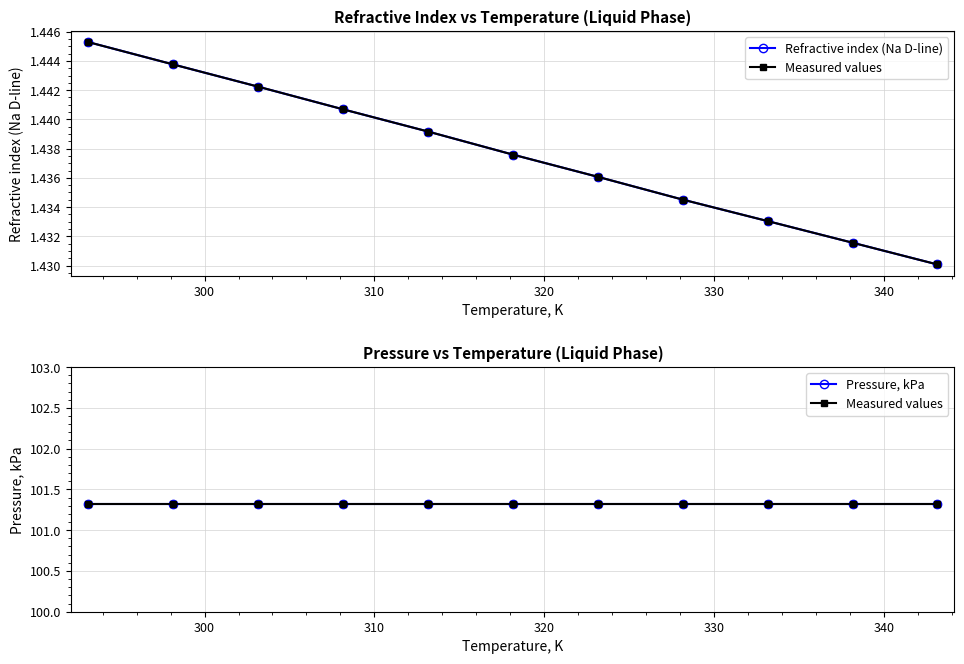

Which series has the largest range (max minus min)?

Refractive index (Na D-line)